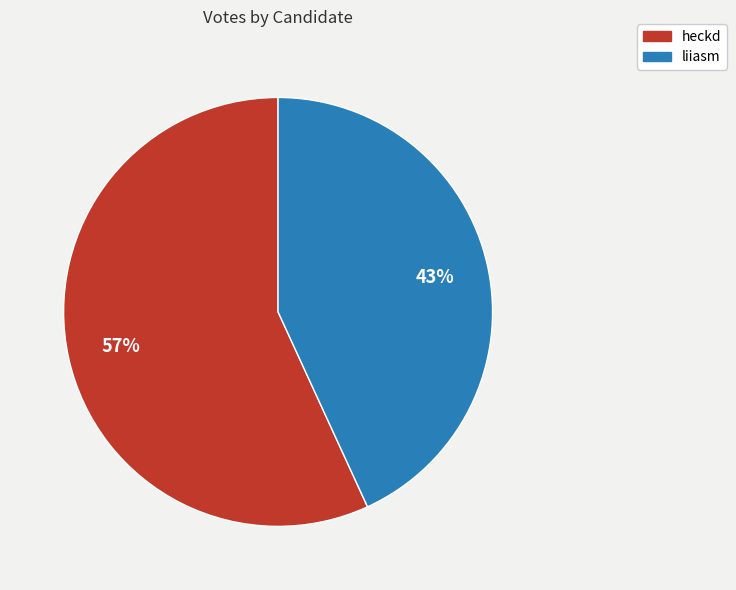

To the nearest percent, what portion does heckd represent?

57%